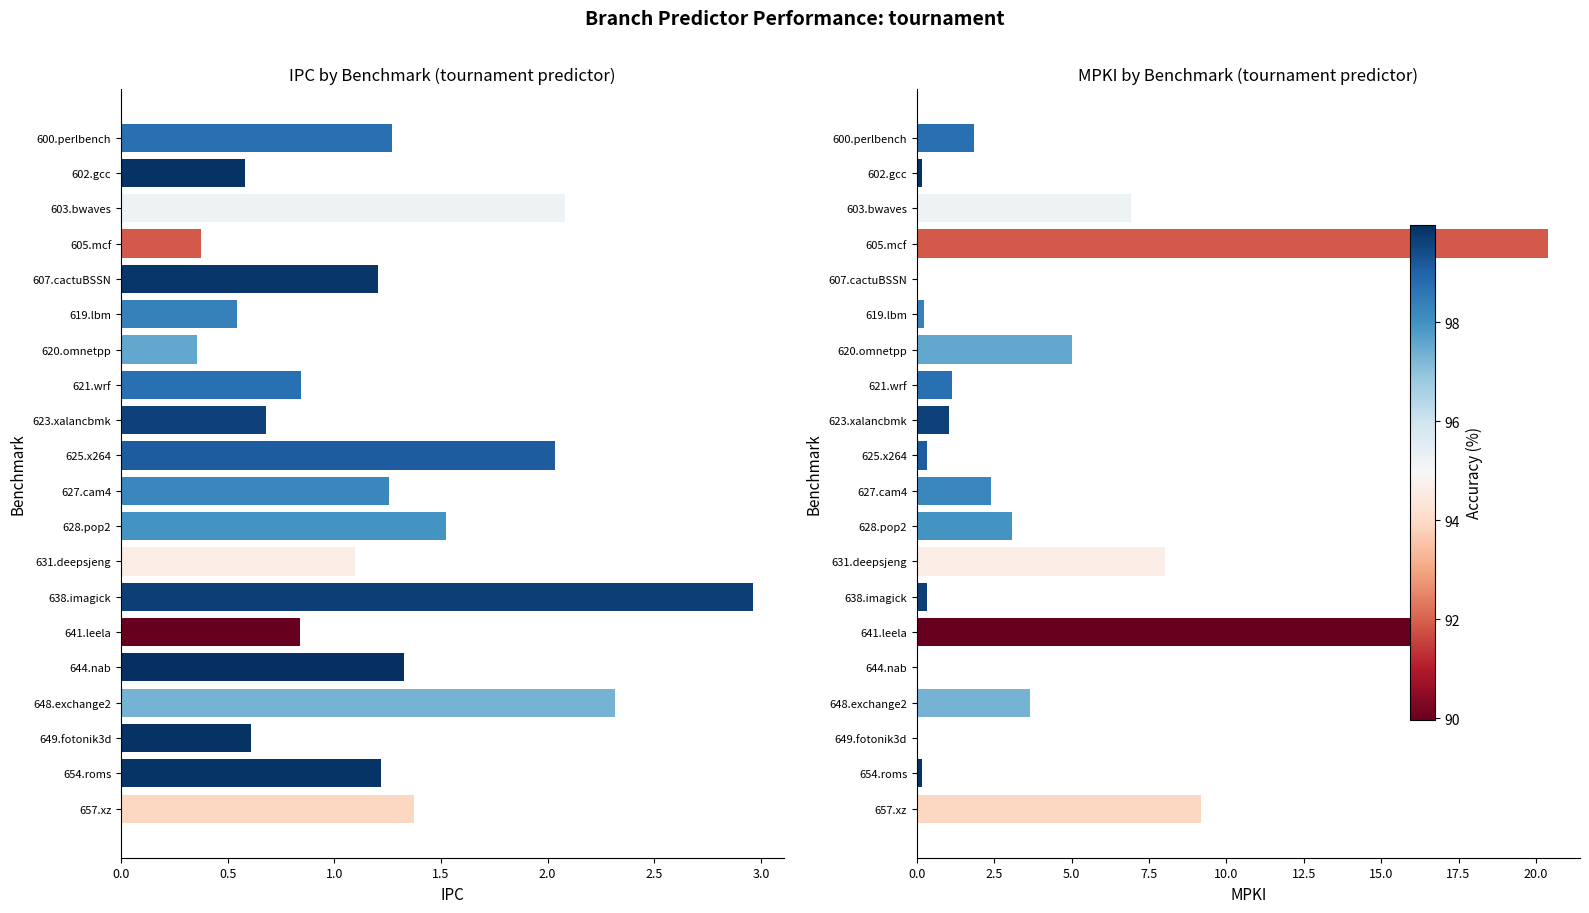

Rank the series by their maximum value, from lowest to highest.

IPC, MPKI